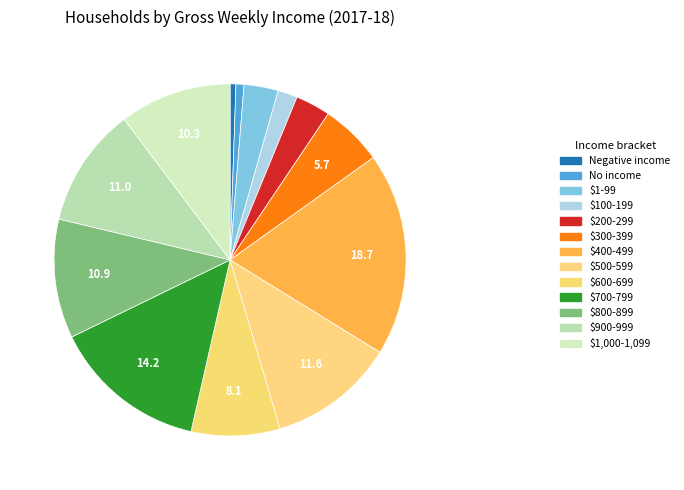

Is there a majority slice in this chart?

No